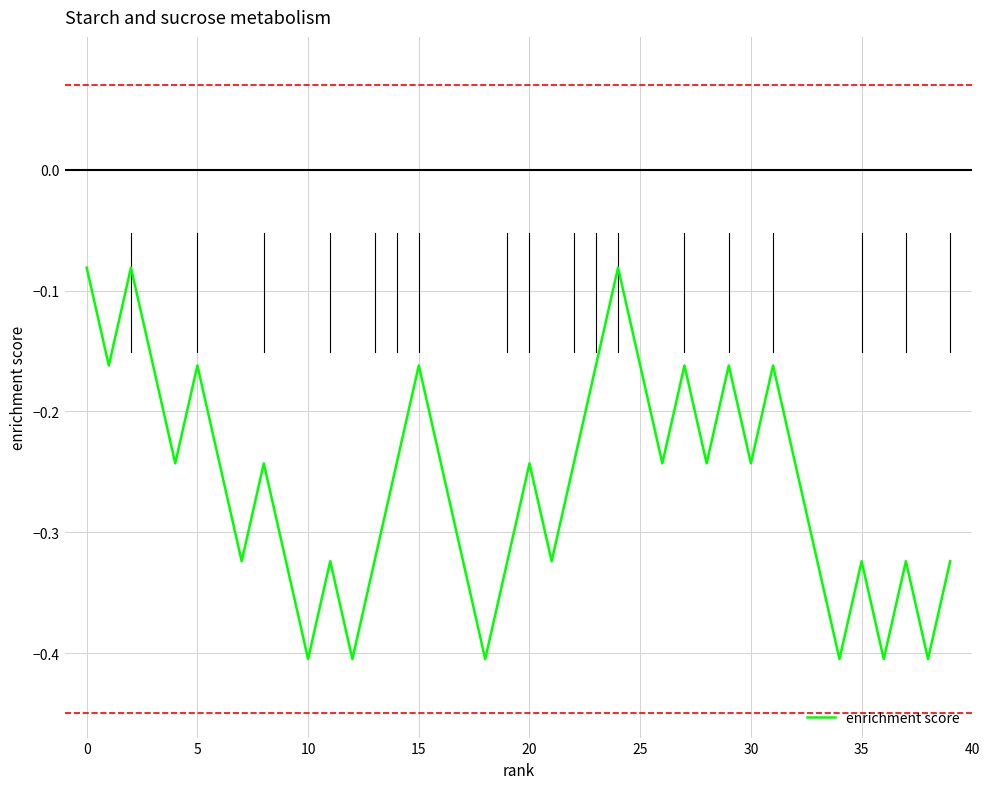

What is the difference between the maximum and minimum values?

0.3